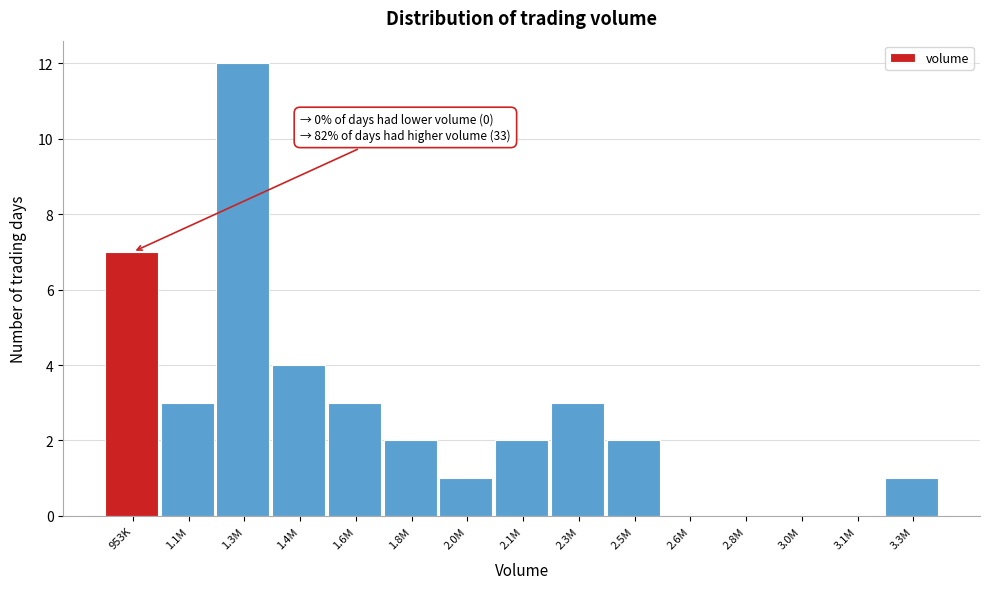

Reading right to left, what are all the values shown in this chart?

3.3M=1	3.1M=0	3.0M=0	2.8M=0	2.6M=0	2.5M=2	2.3M=3	2.1M=2	2.0M=1	1.8M=2	1.6M=3	1.4M=4	1.3M=12	1.1M=3	953K=7